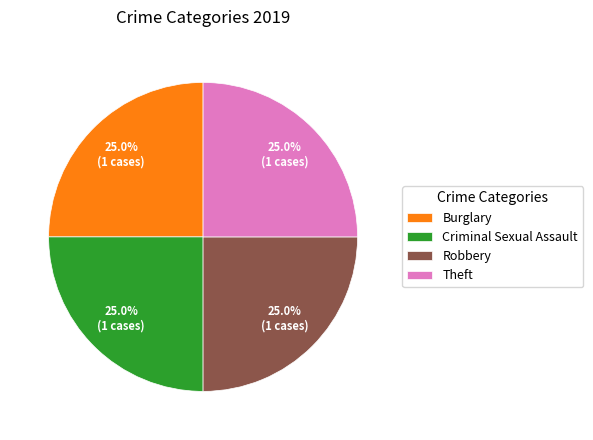

Approximately how many times larger is the value at Robbery compared to Theft?

1.0